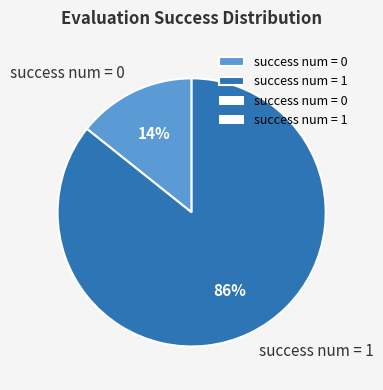

To the nearest percent, what portion does success num = 1 represent?

86%